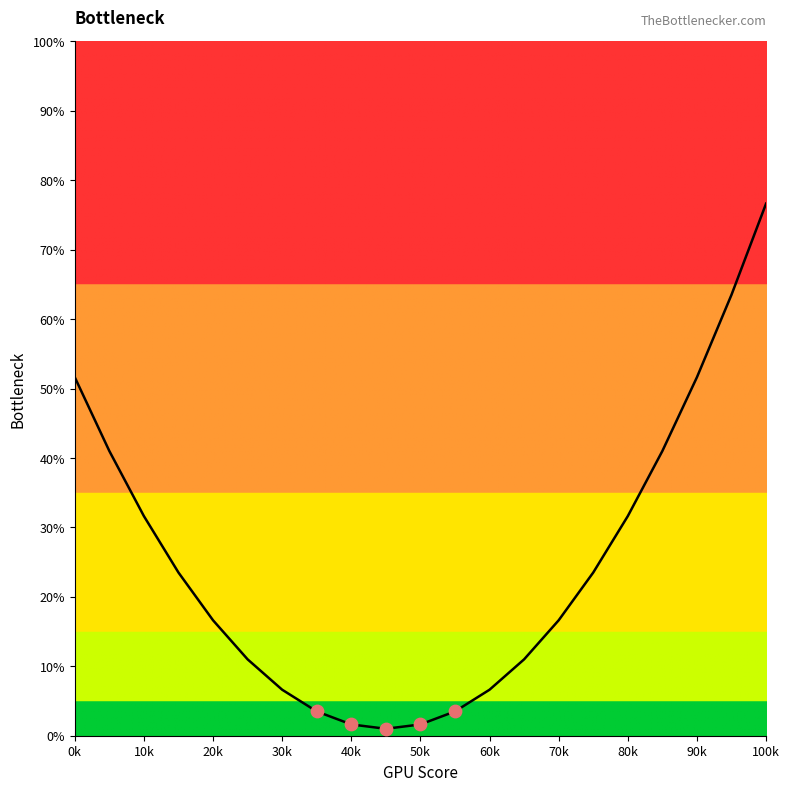

What is the difference between the maximum and minimum values?

75.6